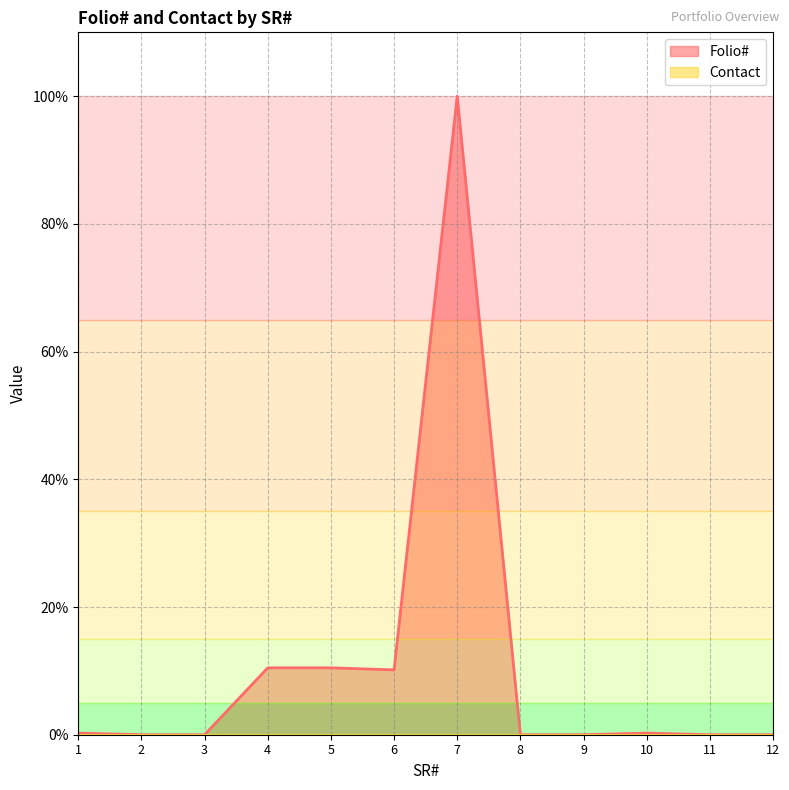

Which has a higher value, 1 or 10?

10